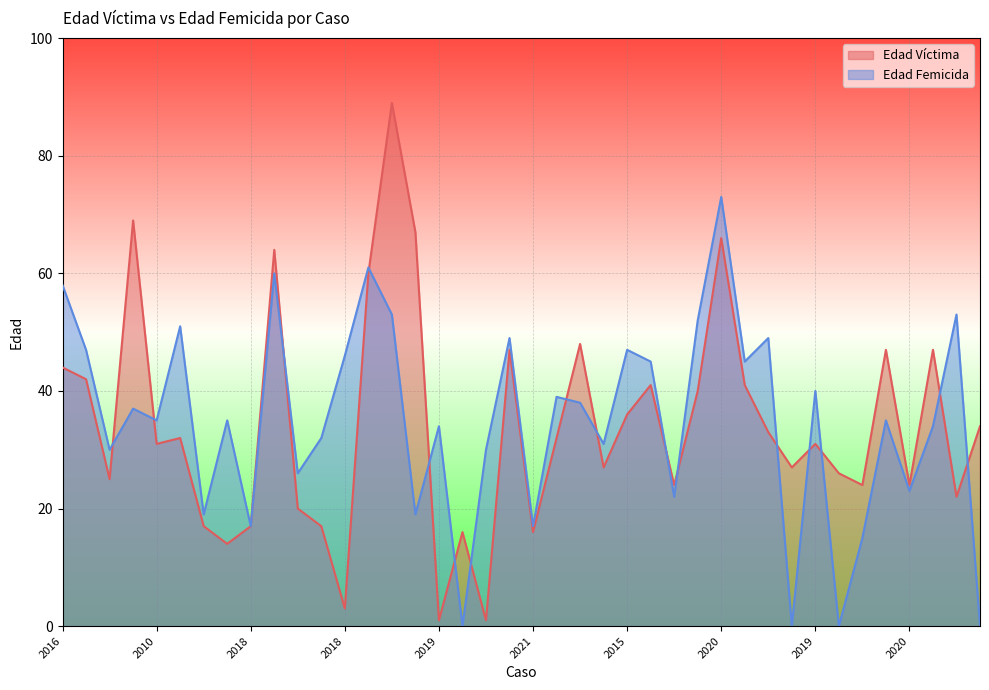

The value of Edad Víctima at 2016 is 4. True or false?

False